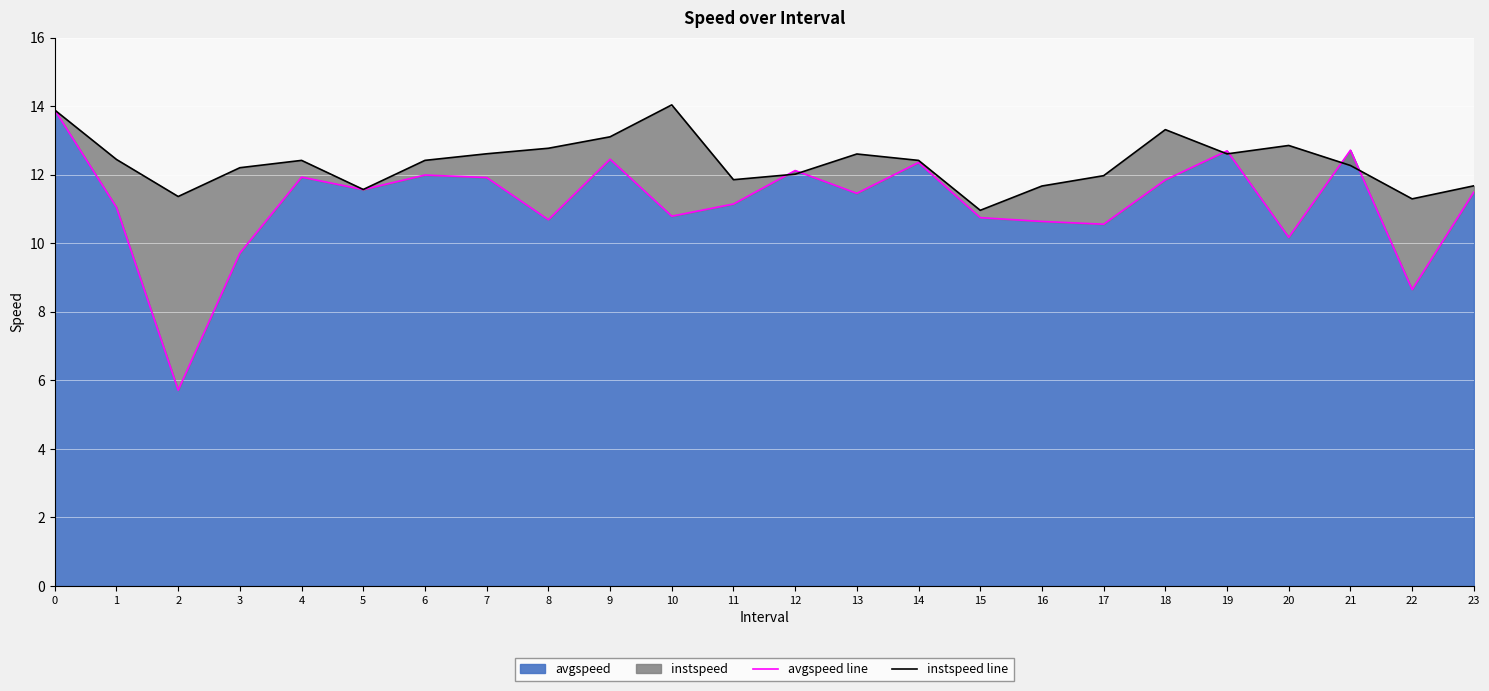

Between 2 and 22, which series saw the biggest shift?

avgspeed line